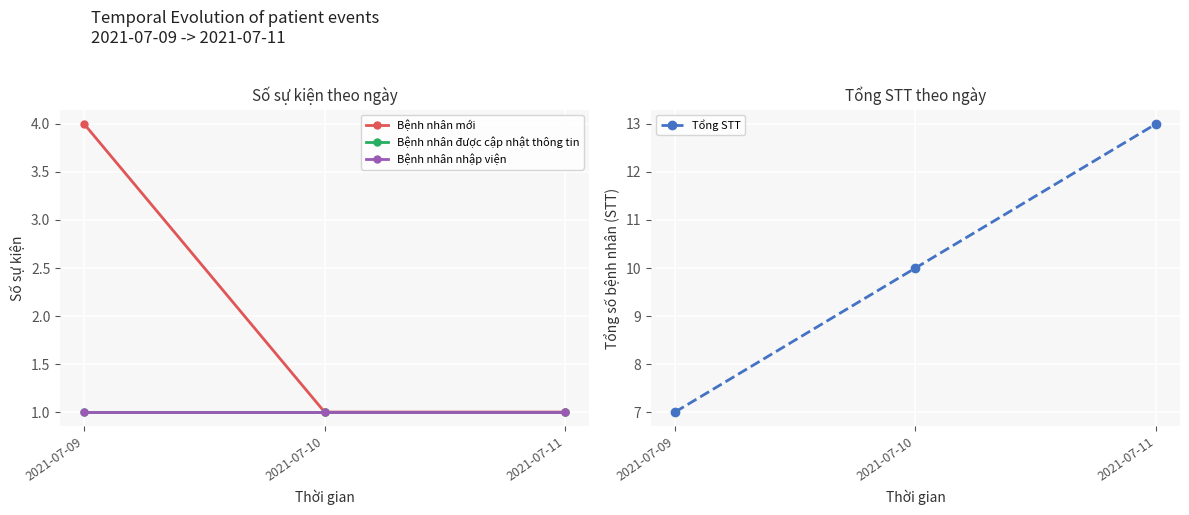

Reading left to right, list all the values displayed in this chart.

Bệnh nhân mới: 4	1	1
Bệnh nhân được cập nhật thông tin: 1	1	1
Bệnh nhân nhập viện: 1	1	1
Tổng STT: 7	10	13